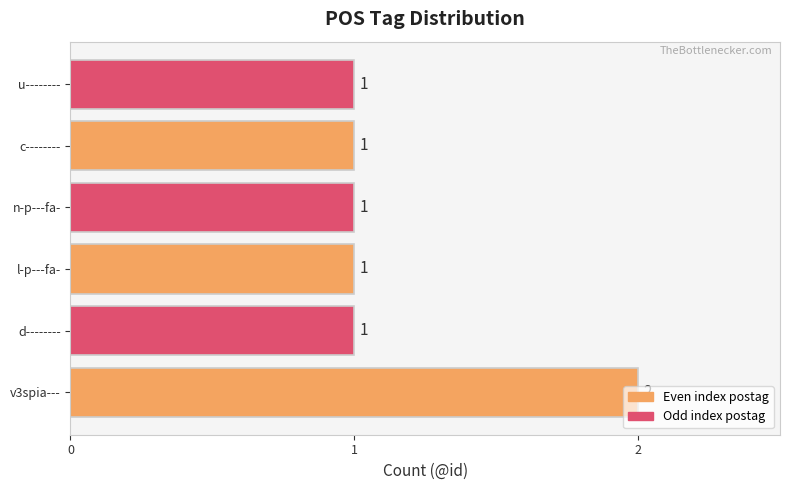

Which label corresponds to the largest value in the chart?

v3spia---